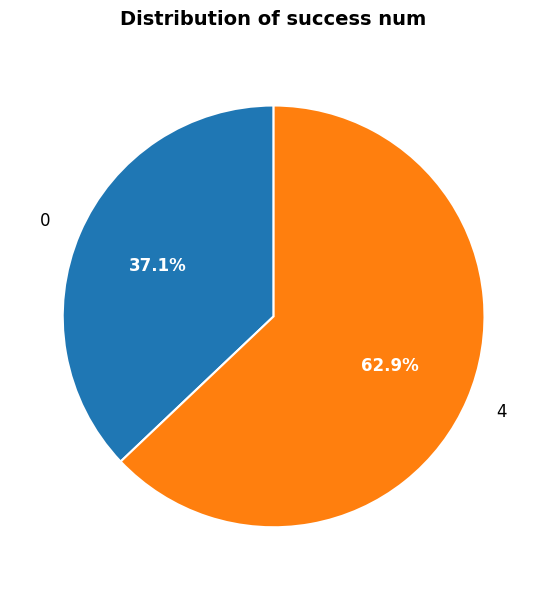

How much of the chart is everything except 4?

37.1%